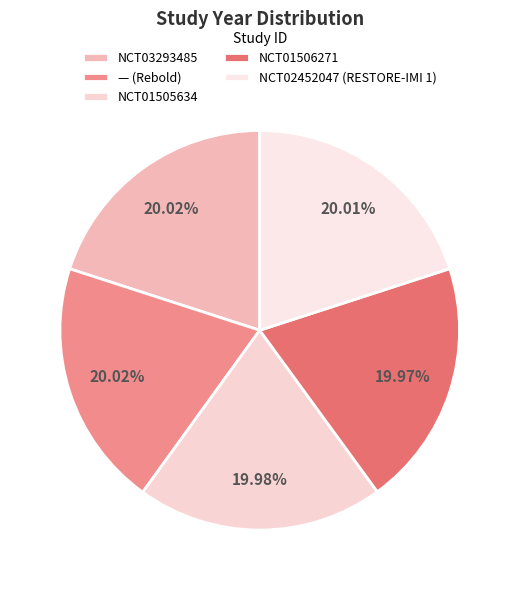

What is the ratio of the value at — (Rebold) to the value at NCT01506271?

1.0